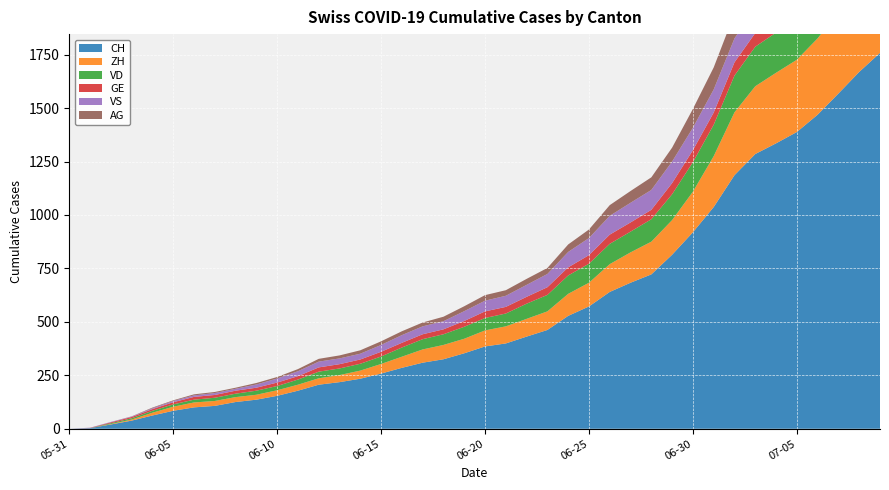

Reading left to right, list all the values displayed in this chart.

CH: 2020-05-31=0	2020-06-01=3	2020-06-02=20	2020-06-03=38	2020-06-04=62	2020-06-05=84	2020-06-06=100	2020-06-07=107	2020-06-08=125	2020-06-09=136	2020-06-10=154	2020-06-11=178	2020-06-12=206	2020-06-13=218	2020-06-14=234	2020-06-15=258	2020-06-16=285	2020-06-17=309	2020-06-18=325	2020-06-19=353	2020-06-20=385	2020-06-21=399	2020-06-22=431	2020-06-23=462	2020-06-24=528	2020-06-25=572	2020-06-26=640	2020-06-27=683	2020-06-28=722	2020-06-29=814	2020-06-30=919	2020-07-01=1037	2020-07-02=1186	2020-07-03=1285	2020-07-04=1335	2020-07-05=1388	2020-07-06=1469	2020-07-07=1568	2020-07-08=1669	2020-07-09=1758
ZH: 2020-05-31=0	2020-06-01=0	2020-06-02=2	2020-06-03=5	2020-06-04=13	2020-06-05=19	2020-06-06=23	2020-06-07=23	2020-06-08=23	2020-06-09=23	2020-06-10=26	2020-06-11=28	2020-06-12=30	2020-06-13=33	2020-06-14=38	2020-06-15=45	2020-06-16=52	2020-06-17=62	2020-06-18=67	2020-06-19=68	2020-06-20=75	2020-06-21=80	2020-06-22=83	2020-06-23=87	2020-06-24=103	2020-06-25=111	2020-06-26=130	2020-06-27=142	2020-06-28=153	2020-06-29=162	2020-06-30=190	2020-07-01=238	2020-07-02=294	2020-07-03=317	2020-07-04=330	2020-07-05=338	2020-07-06=357	2020-07-07=382	2020-07-08=405	2020-07-09=424
VD: 2020-05-31=0	2020-06-01=0	2020-06-02=4	2020-06-03=6	2020-06-04=9	2020-06-05=11	2020-06-06=13	2020-06-07=15	2020-06-08=16	2020-06-09=19	2020-06-10=20	2020-06-11=24	2020-06-12=31	2020-06-13=31	2020-06-14=32	2020-06-15=35	2020-06-16=43	2020-06-17=48	2020-06-18=50	2020-06-19=56	2020-06-20=58	2020-06-21=60	2020-06-22=71	2020-06-23=77	2020-06-24=86	2020-06-25=89	2020-06-26=95	2020-06-27=97	2020-06-28=105	2020-06-29=121	2020-06-30=138	2020-07-01=147	2020-07-02=172	2020-07-03=185	2020-07-04=188	2020-07-05=195	2020-07-06=208	2020-07-07=224	2020-07-08=240	2020-07-09=252
GE: 2020-05-31=0	2020-06-01=1	2020-06-02=4	2020-06-03=6	2020-06-04=8	2020-06-05=10	2020-06-06=13	2020-06-07=13	2020-06-08=14	2020-06-09=14	2020-06-10=16	2020-06-11=16	2020-06-12=20	2020-06-13=20	2020-06-14=20	2020-06-15=22	2020-06-16=22	2020-06-17=23	2020-06-18=23	2020-06-19=27	2020-06-20=31	2020-06-21=31	2020-06-22=32	2020-06-23=36	2020-06-24=38	2020-06-25=40	2020-06-26=43	2020-06-27=43	2020-06-28=44	2020-06-29=52	2020-06-30=56	2020-07-01=57	2020-07-02=62	2020-07-03=64	2020-07-04=67	2020-07-05=69	2020-07-06=76	2020-07-07=80	2020-07-08=84	2020-07-09=92
VS: 2020-05-31=0	2020-06-01=1	2020-06-02=2	2020-06-03=2	2020-06-04=4	2020-06-05=6	2020-06-06=7	2020-06-07=9	2020-06-08=9	2020-06-09=15	2020-06-10=19	2020-06-11=23	2020-06-12=27	2020-06-13=27	2020-06-14=27	2020-06-15=32	2020-06-16=36	2020-06-17=37	2020-06-18=38	2020-06-19=46	2020-06-20=50	2020-06-21=52	2020-06-22=56	2020-06-23=62	2020-06-24=72	2020-06-25=80	2020-06-26=88	2020-06-27=92	2020-06-28=93	2020-06-29=101	2020-06-30=105	2020-07-01=108	2020-07-02=112	2020-07-03=116	2020-07-04=118	2020-07-05=120	2020-07-06=123	2020-07-07=126	2020-07-08=126	2020-07-09=128
AG: 2020-05-31=0	2020-06-01=0	2020-06-02=0	2020-06-03=1	2020-06-04=3	2020-06-05=3	2020-06-06=5	2020-06-07=5	2020-06-08=5	2020-06-09=7	2020-06-10=7	2020-06-11=10	2020-06-12=13	2020-06-13=14	2020-06-14=16	2020-06-15=17	2020-06-16=18	2020-06-17=18	2020-06-18=21	2020-06-19=23	2020-06-20=26	2020-06-21=26	2020-06-22=28	2020-06-23=28	2020-06-24=35	2020-06-25=40	2020-06-26=50	2020-06-27=55	2020-06-28=59	2020-06-29=65	2020-06-30=88	2020-07-01=103	2020-07-02=116	2020-07-03=120	2020-07-04=123	2020-07-05=125	2020-07-06=132	2020-07-07=140	2020-07-08=147	2020-07-09=153